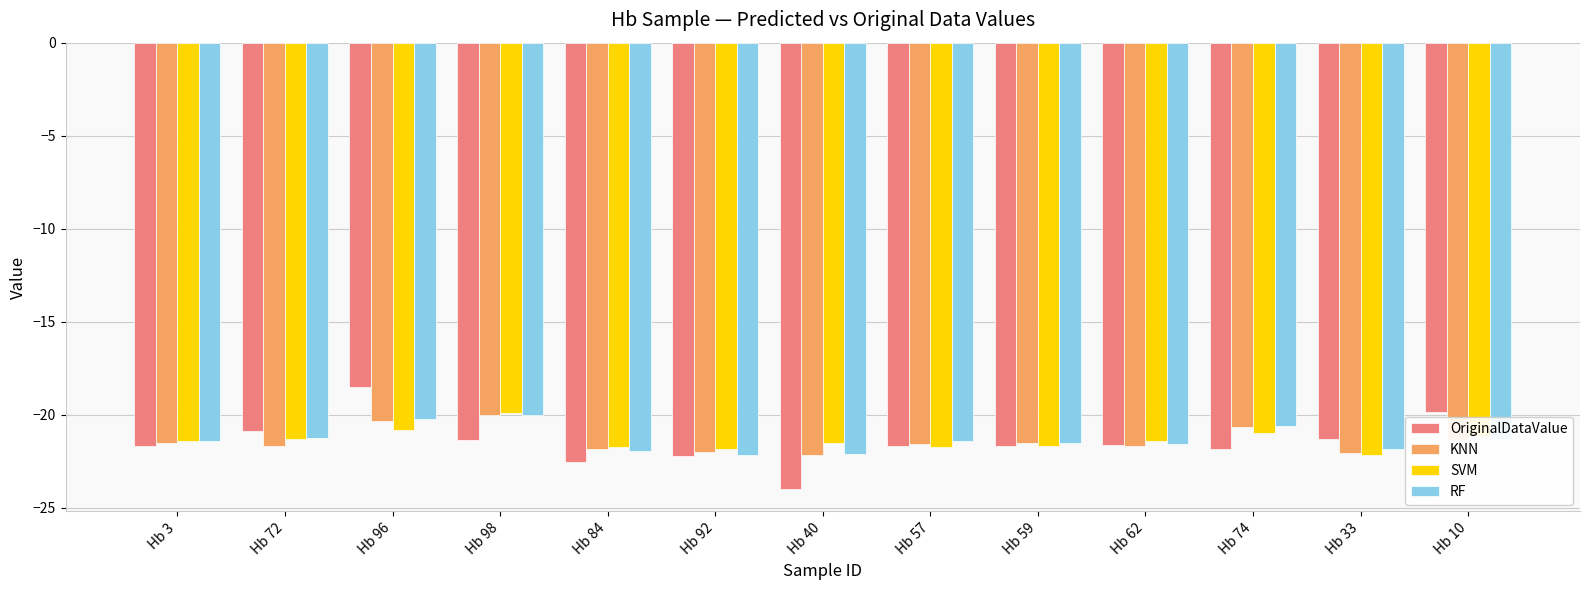

Where does the RF series first go above -21?

Hb 96